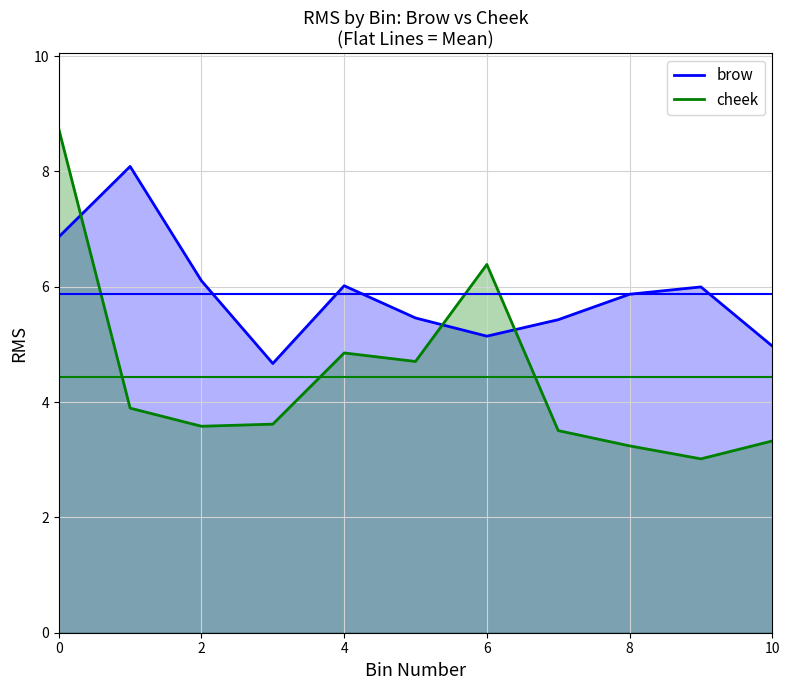

True or false: cheek and brow intersect in this chart.

True